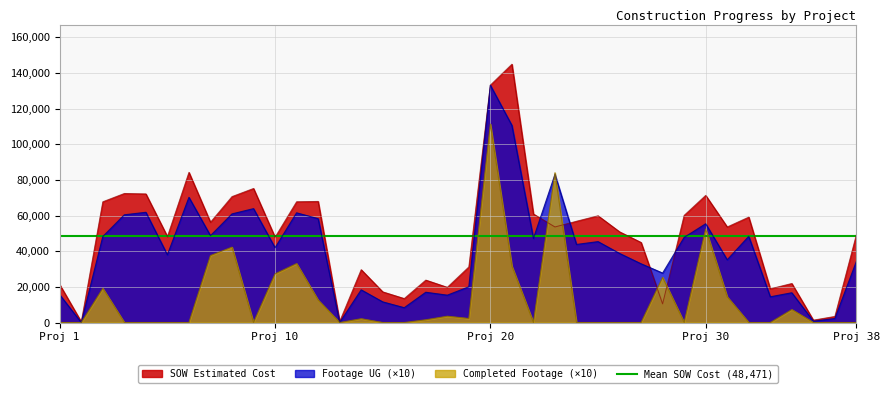

Is it true that Footage UG equals 14420.0 at 33?

True